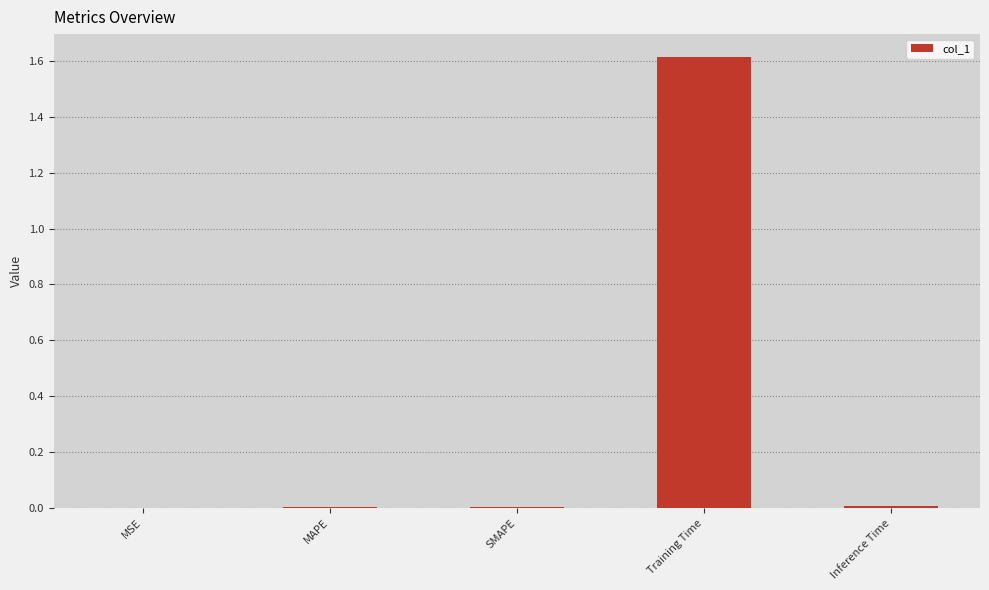

The chart shows a value of 0.0 at SMAPE. True or false?

True